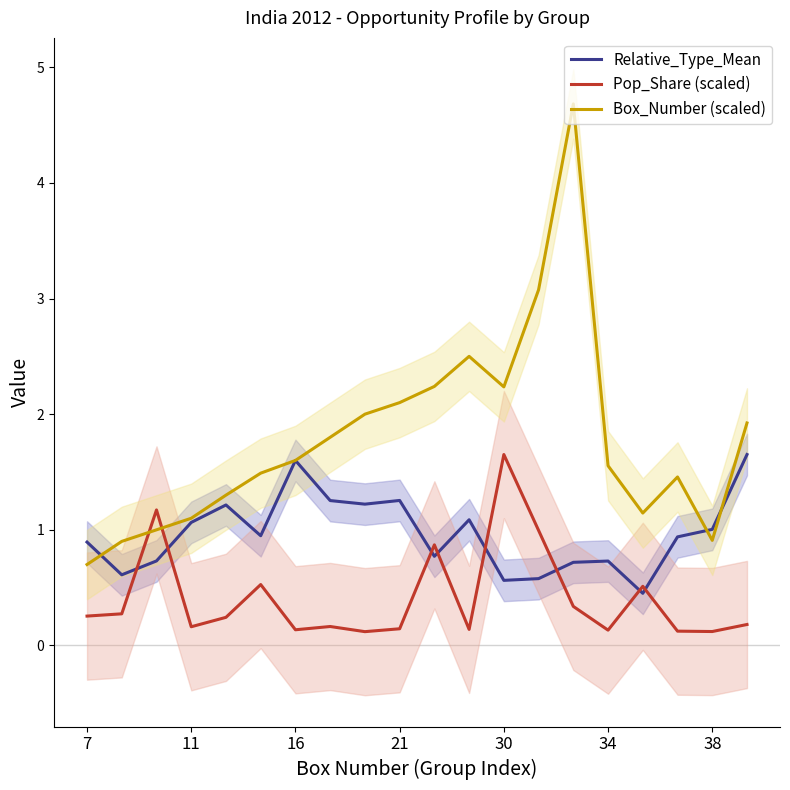

The value of Relative_Type_Mean at 34 is 0.7. True or false?

True